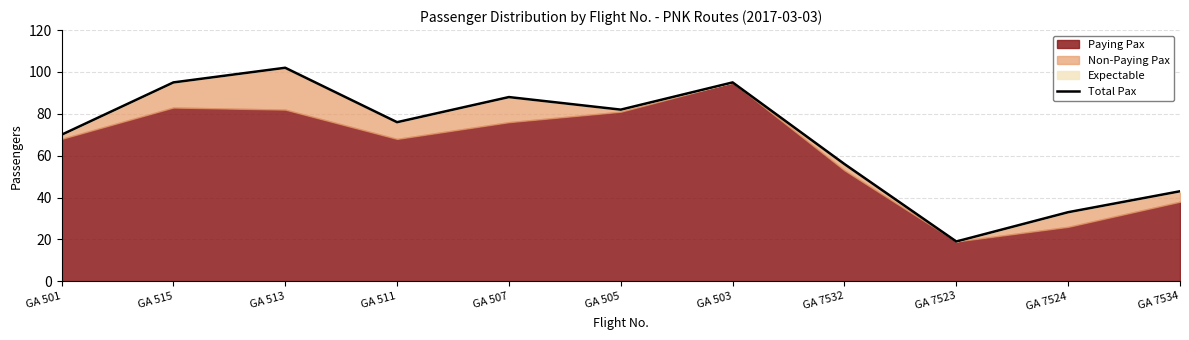

What is the change in value from GA 501 to GA 503?

+25